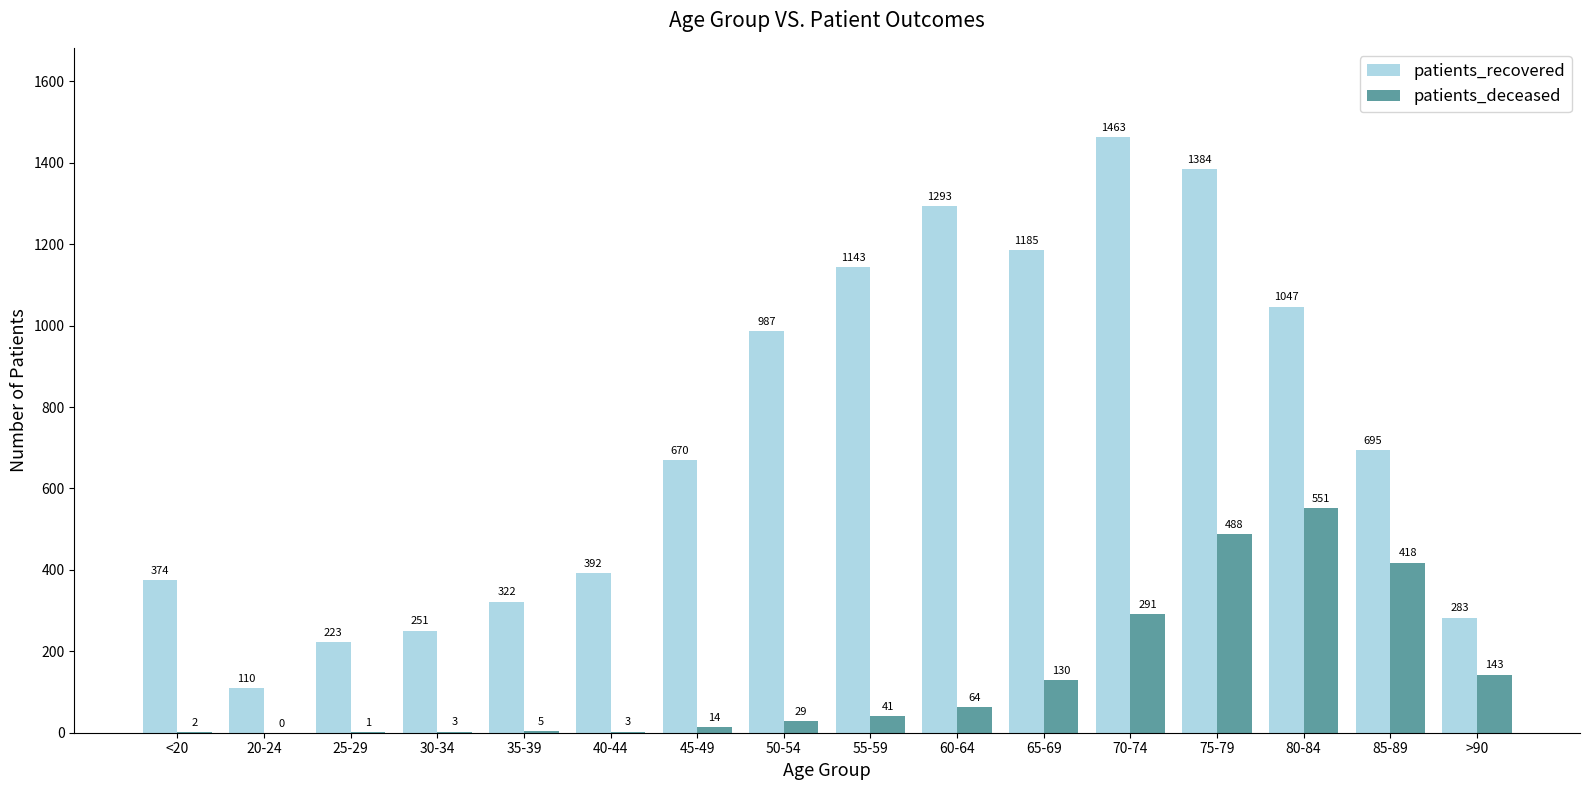

Is it true that patients_recovered equals 1068 at 85-89?

False